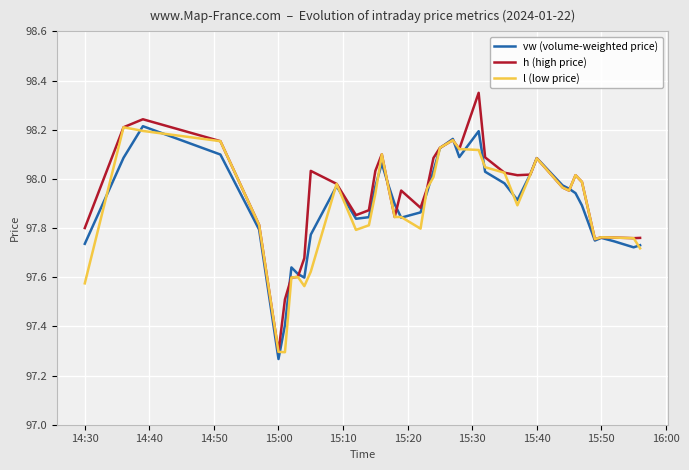

Which series has the widest spread of values?

h (high price)